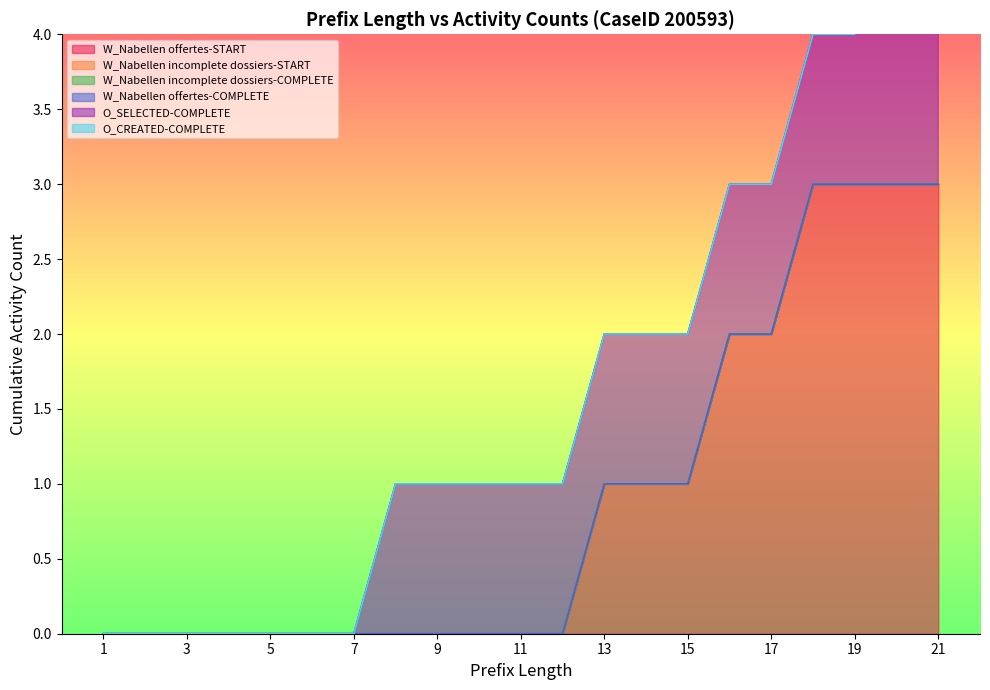

What is the greatest value displayed?

3